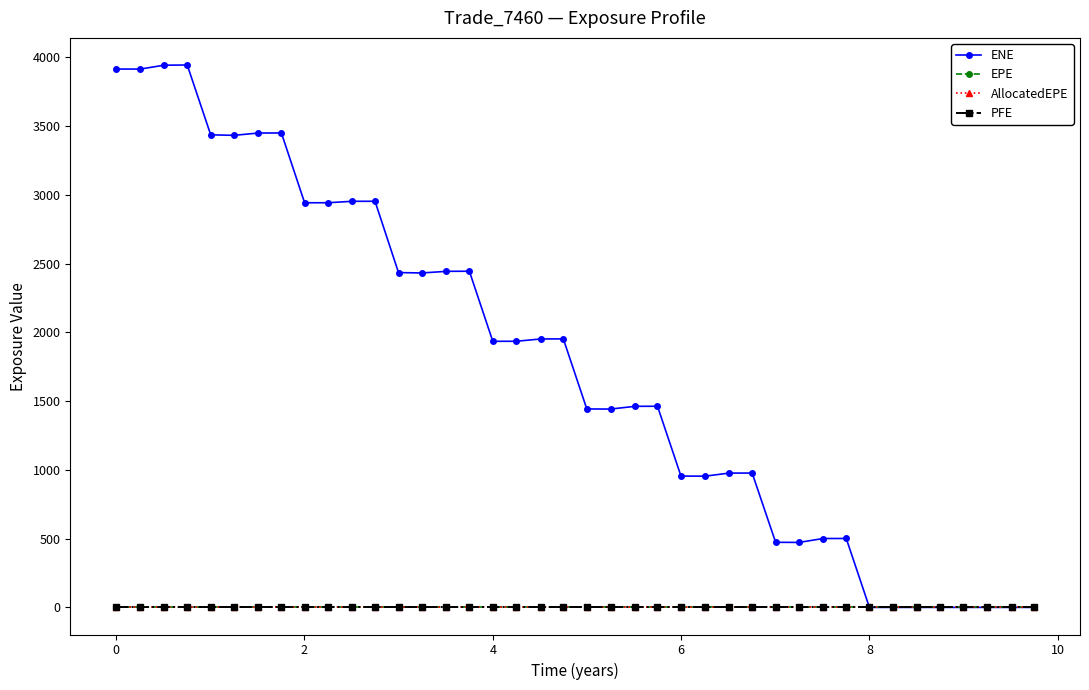

Which category has the lowest value across all series?

8